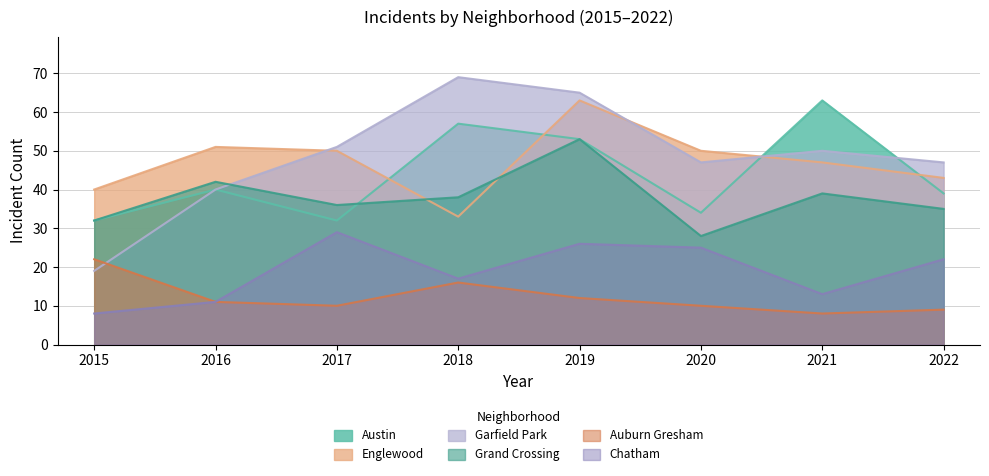

The Auburn Gresham series shows 9 at 2022. True or false?

True